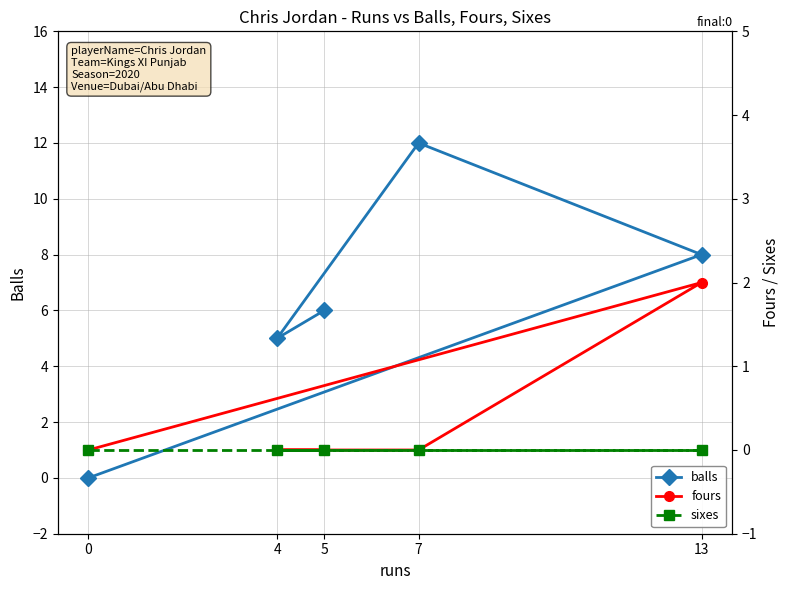

True or false: fours and balls intersect in this chart.

False